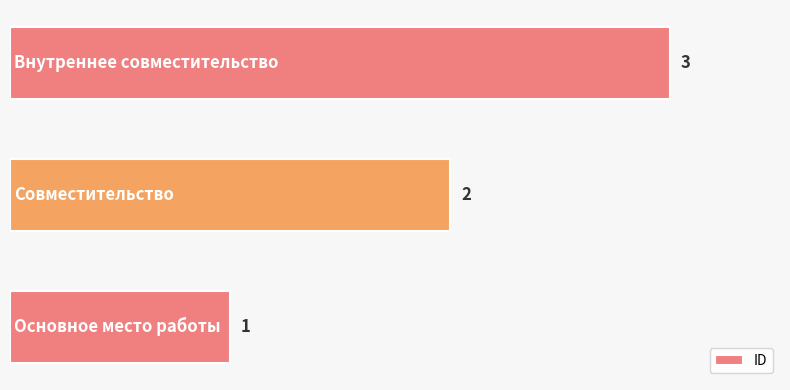

How many values are between 1 and 3?

3